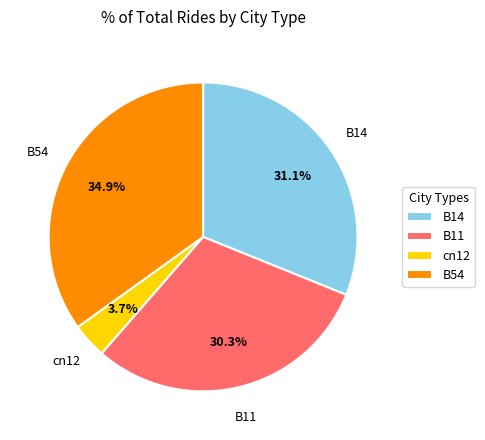

Between B14 and B11, which is larger?

B14